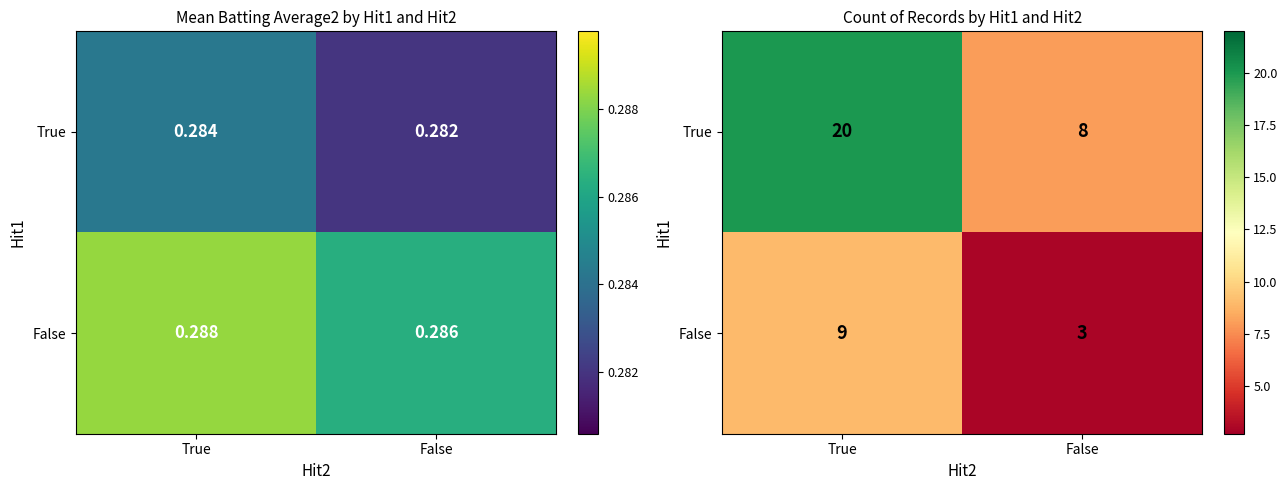

What is the minimum value shown in the chart?

3